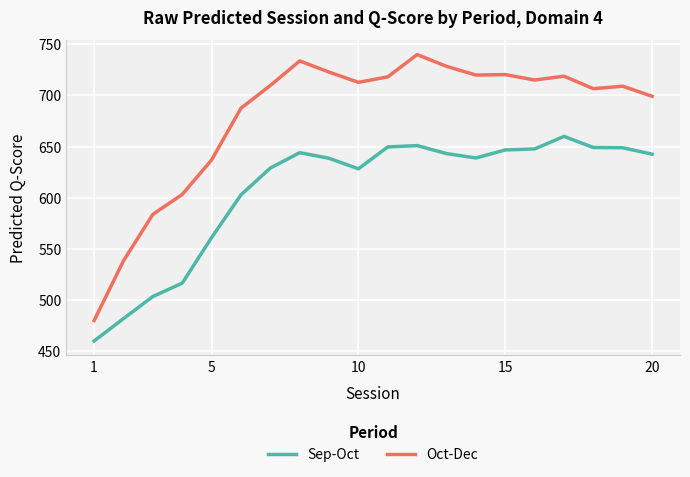

What is the difference between the maximum and minimum values in the Sep-Oct series?

200.0